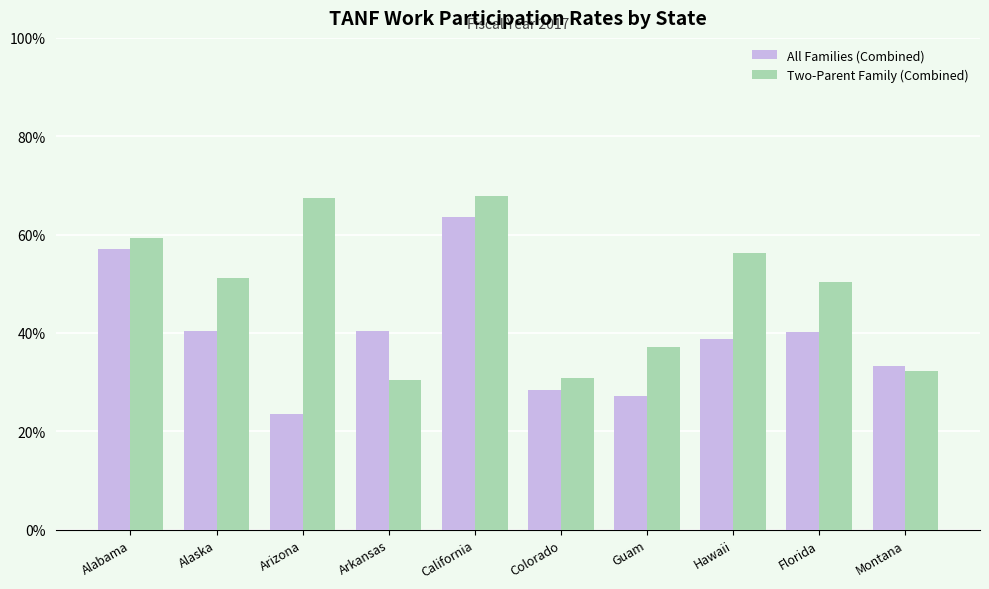

What is the sum of the All Families (Combined) values at Arkansas and Guam?

0.7